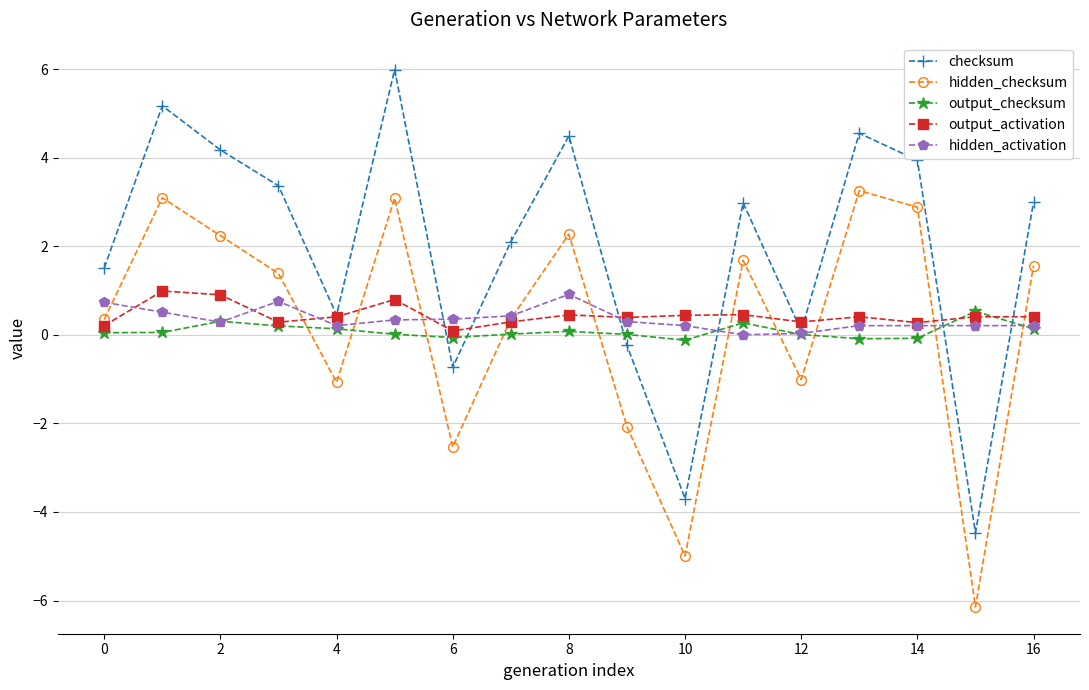

After their last crossing, which series has the higher values: hidden_activation or hidden_checksum?

hidden_checksum